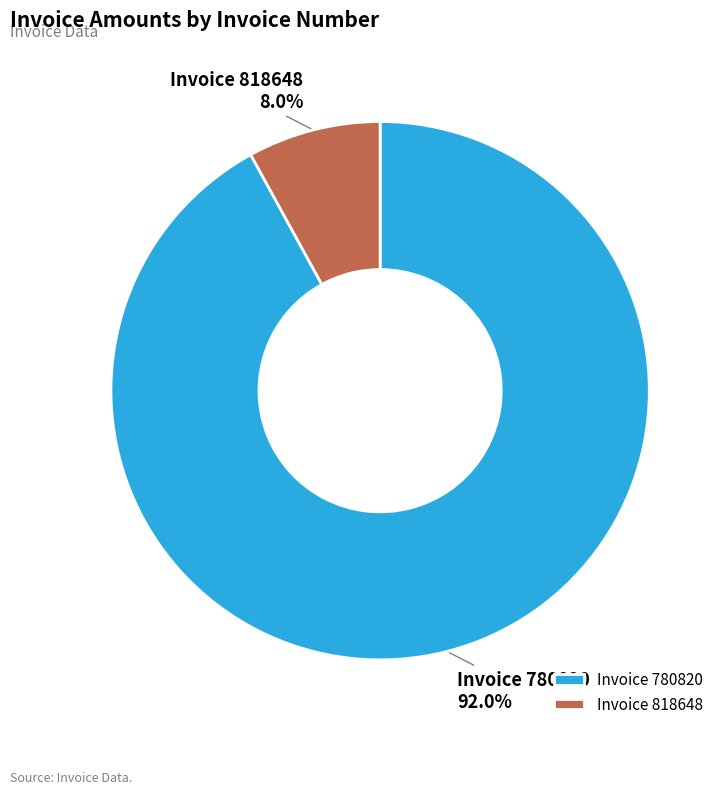

What percentage is NOT represented by Invoice 818648?

92.0%